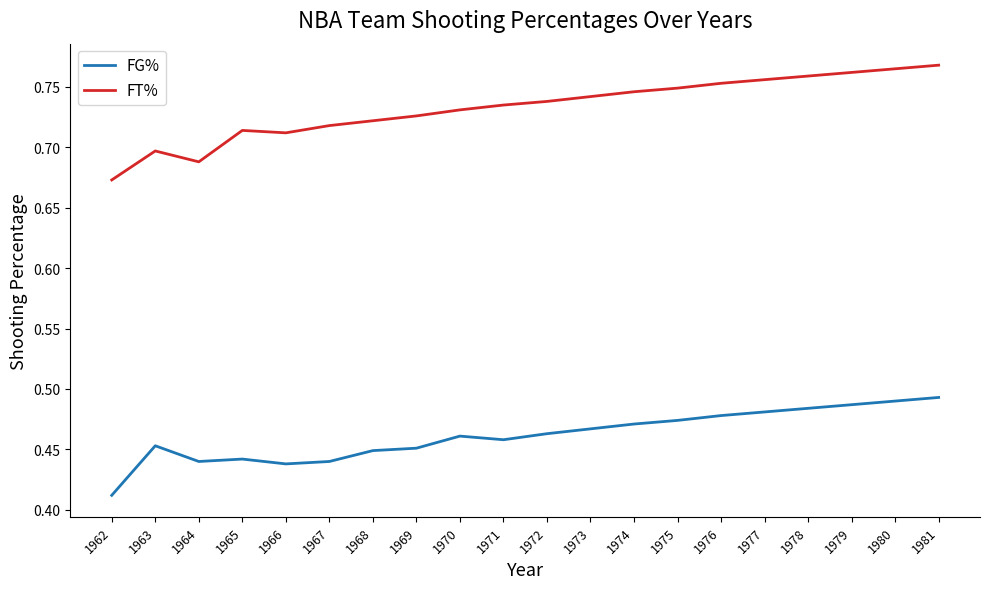

What is the difference between the highest and lowest values at 1977?

0.3